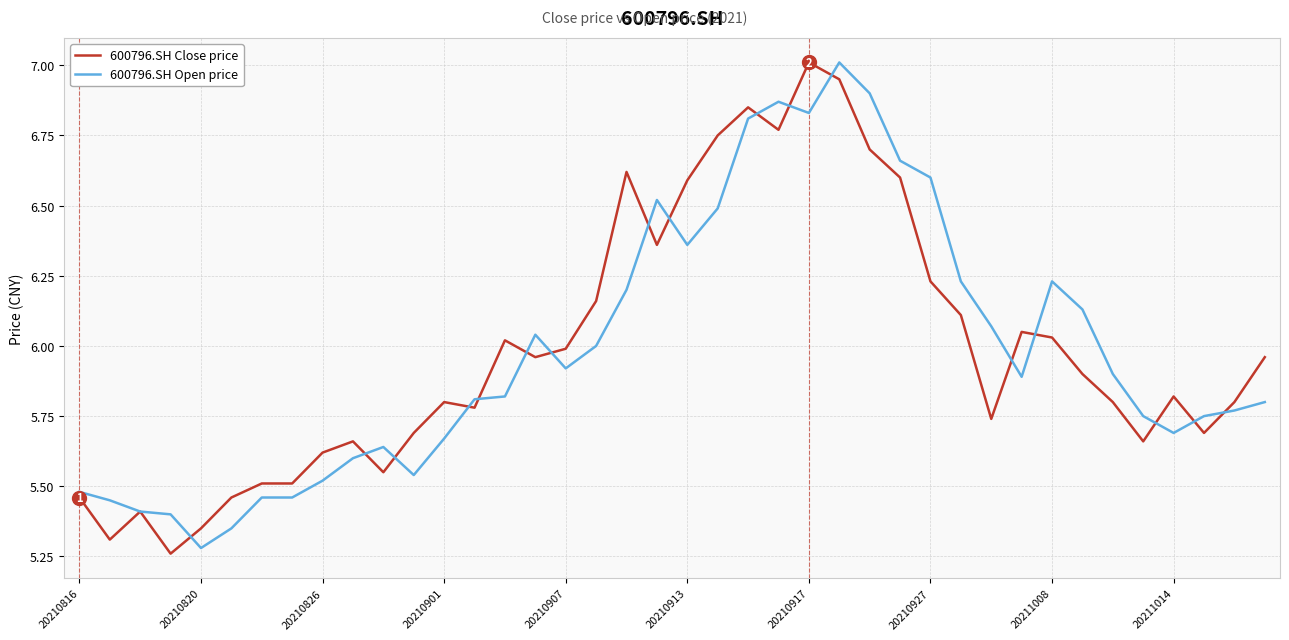

Does the chart display data point markers on the line(s)?

No